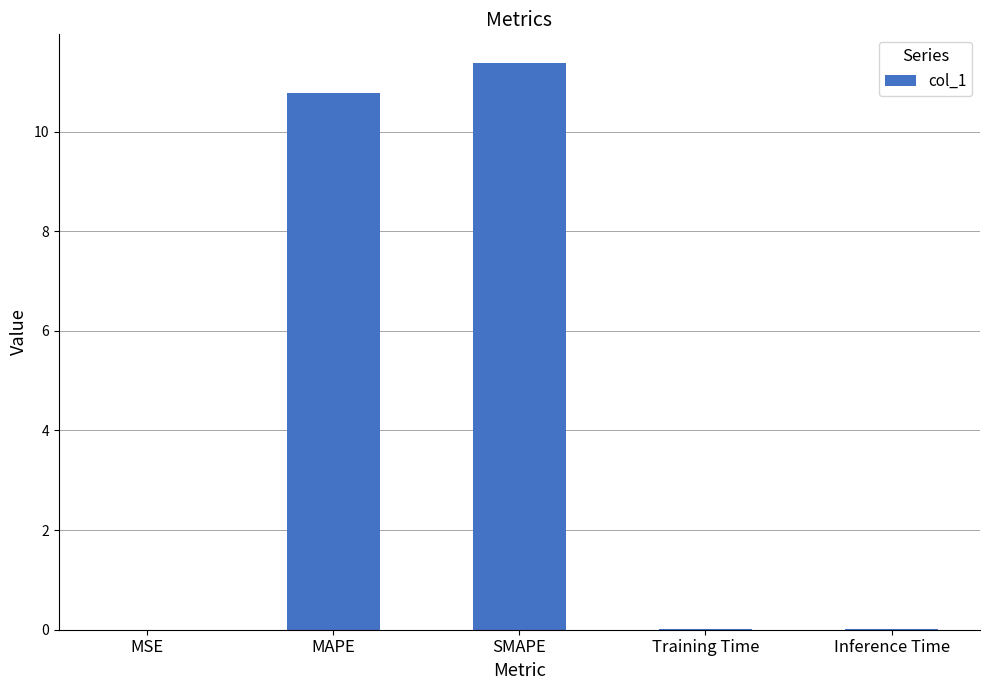

At which category does the chart reach its peak across all series?

SMAPE